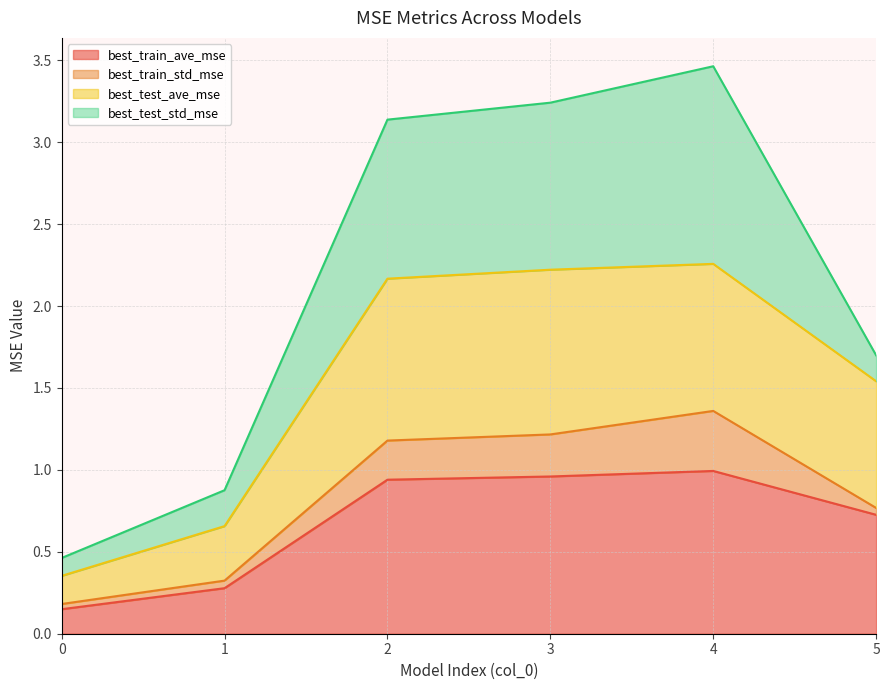

How many categories are shown in the chart?

6